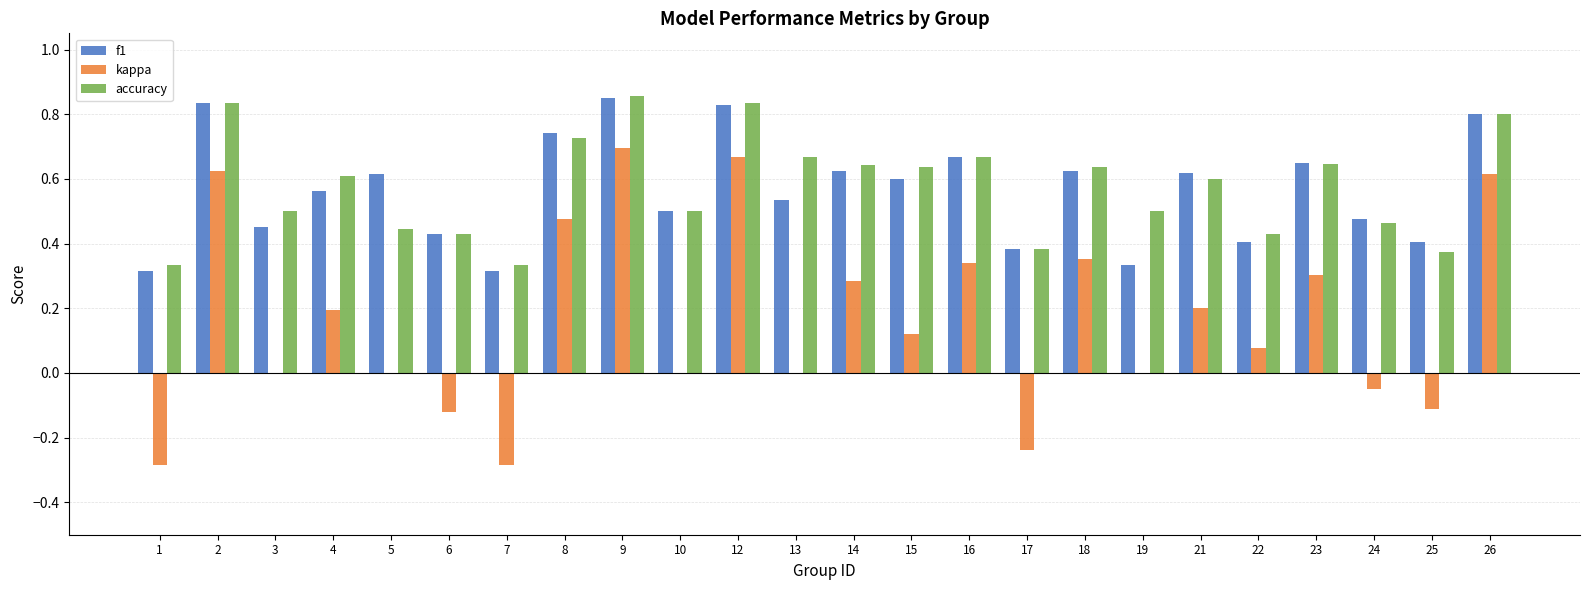

What is the sum of all f1 values?

13.6